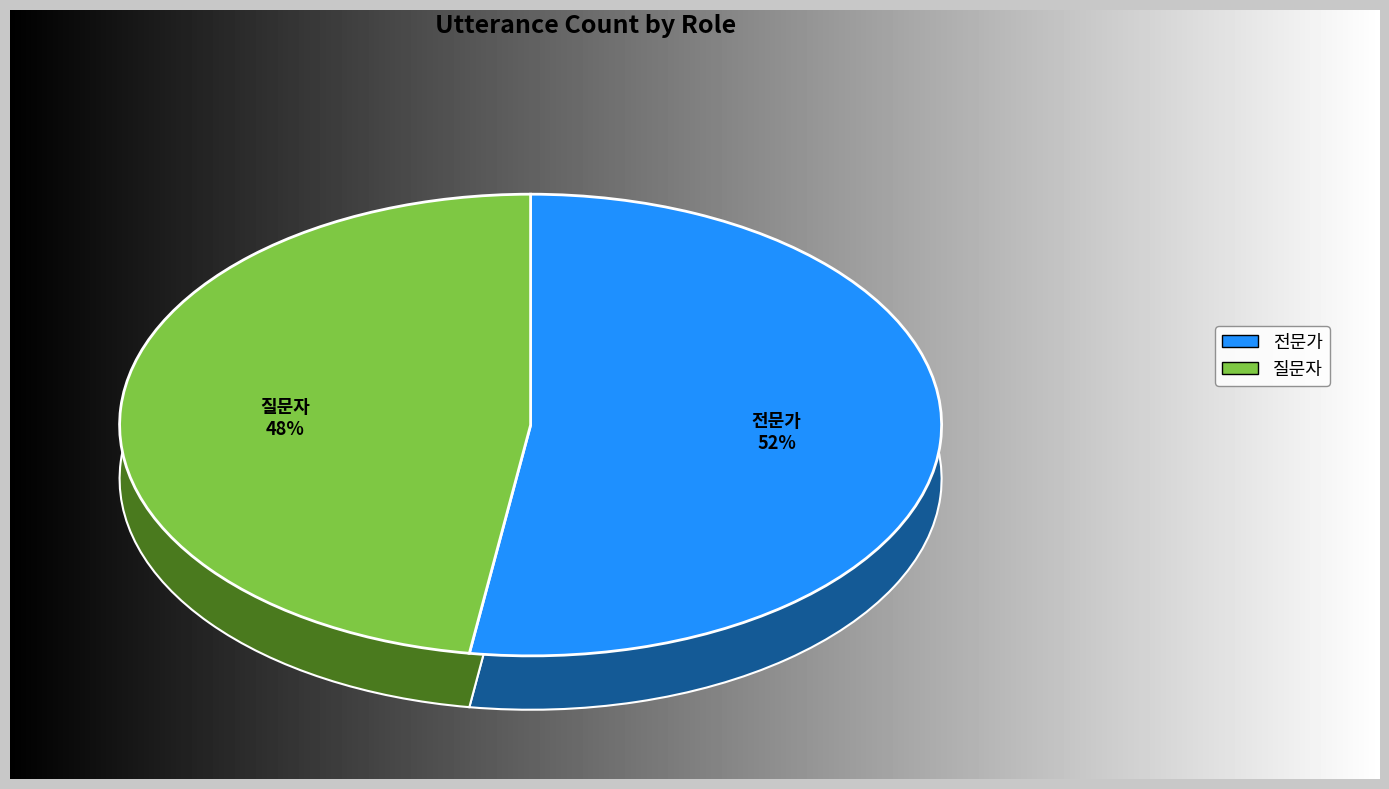

The 전문가 slice represents 61% of the pie. True or false?

False